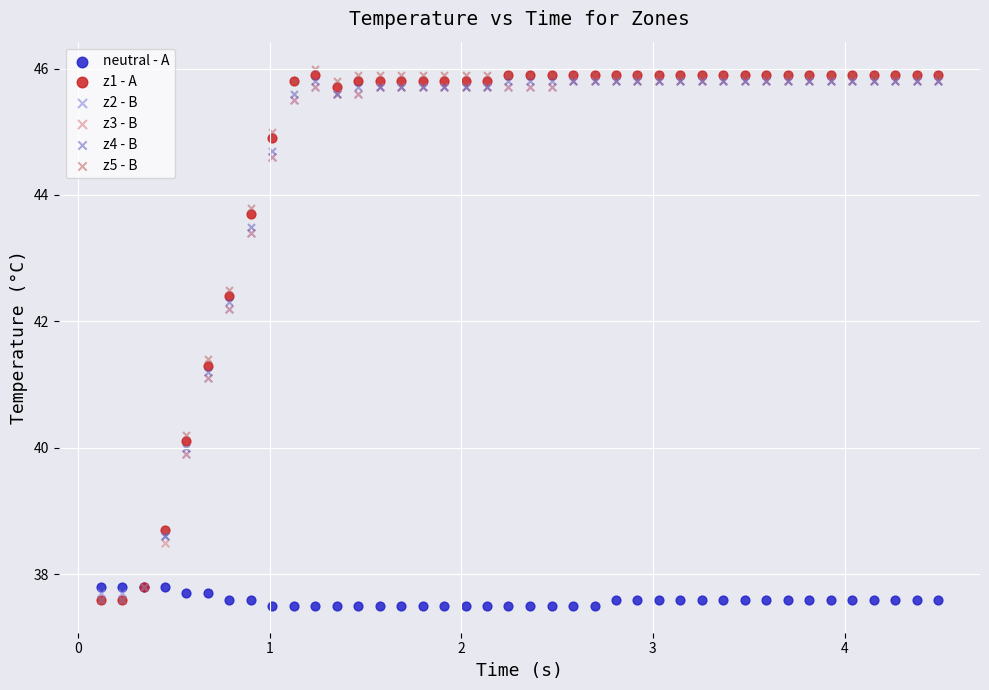

Which series reaches the minimum Y coordinate?

neutral - A